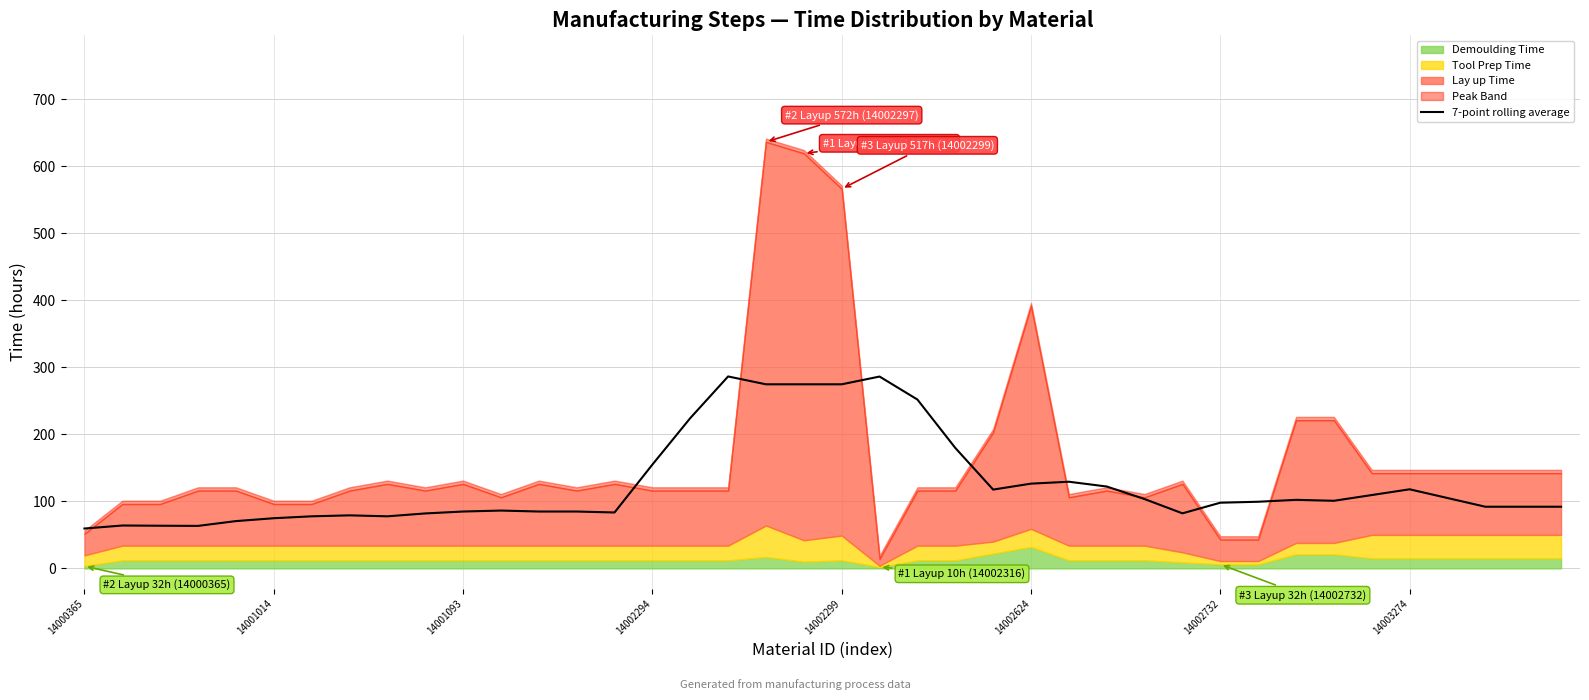

How many data points are less than 99?

20